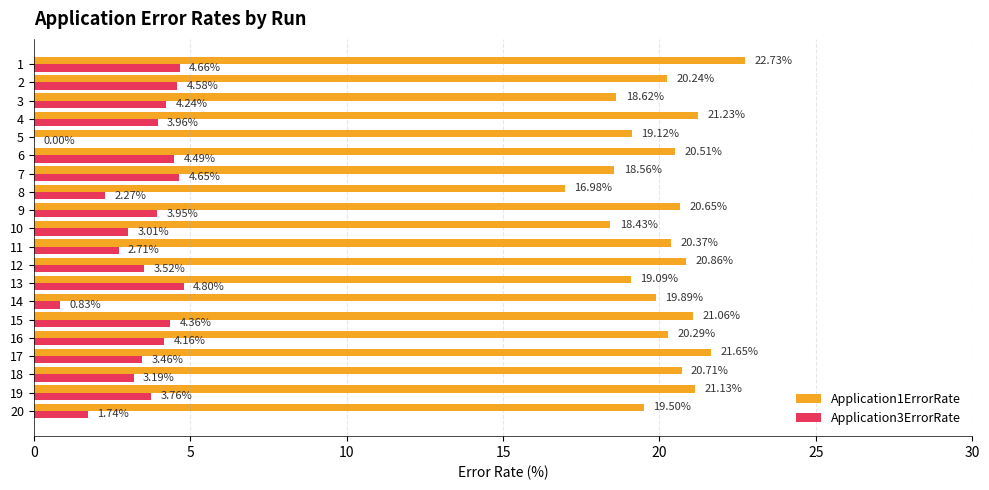

Is it true that Application3ErrorRate equals 1.3 at 7?

False